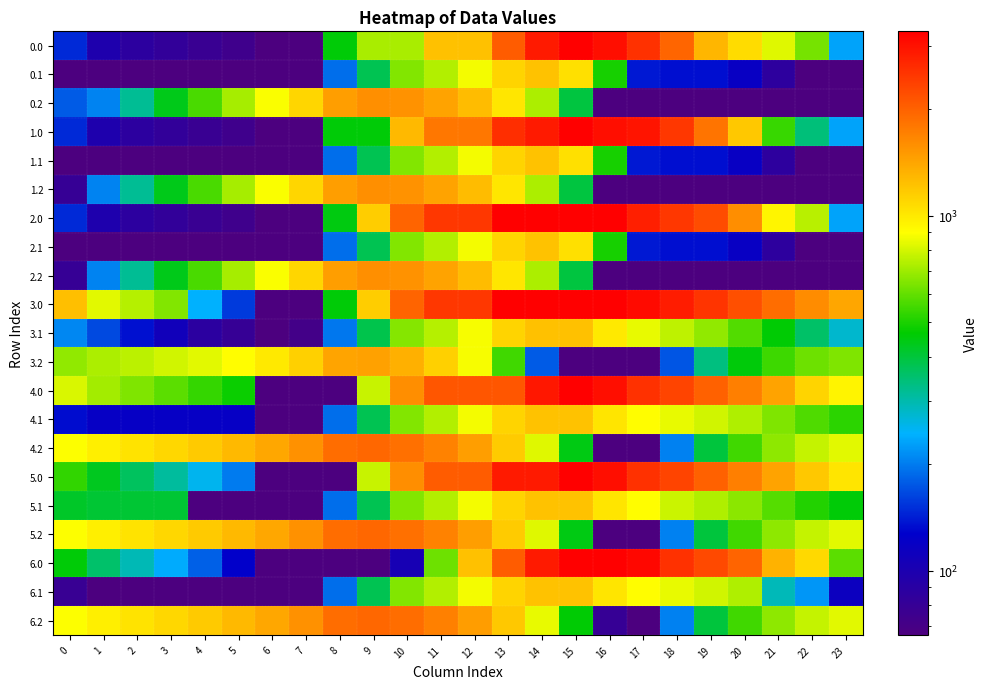

Reading left to right, what are all the values shown in this chart?

0.0: 0=147.7	1=97.7	2=87.2	3=82.8	4=77.9	5=74.1	6=66.0	7=66.0	8=457.3	9=717.1	10=717.1	11=1227.9	12=1227.9	13=2044.7	14=2861.4	15=3300.0	16=3046.6	17=2546.7	18=1954.1	19=1298.4	20=1066.2	21=825.4	22=631.2	23=230.5
0.1: 0=66.0	1=66.0	2=66.0	3=66.0	4=66.0	5=66.0	6=66.0	7=66.0	8=190.0	9=379.1	10=650.5	11=736.6	12=869.9	13=1108.9	14=1221.4	15=1046.6	16=493.8	17=139.0	18=133.6	19=133.4	20=118.8	21=86.1	22=66.0	23=66.0
0.2: 0=177.8	1=205.8	2=319.1	3=436.9	4=561.3	5=714.7	6=884.2	7=1105.4	8=1466.4	9=1576.8	10=1553.0	11=1431.2	12=1258.3	13=1015.4	14=725.0	15=395.9	16=66.0	17=66.0	18=66.0	19=66.0	20=66.0	21=66.0	22=66.0	23=66.0
1.0: 0=147.7	1=97.7	2=87.2	3=82.8	4=77.9	5=74.1	6=66.0	7=66.0	8=457.3	9=457.3	10=1274.1	11=1784.9	12=1784.9	13=2601.7	14=2861.4	15=3300.0	16=3046.6	17=2950.8	18=2474.0	19=1818.2	20=1182.0	21=537.1	22=342.9	23=230.5
1.1: 0=66.0	1=66.0	2=66.0	3=66.0	4=66.0	5=66.0	6=66.0	7=66.0	8=190.0	9=379.1	10=650.5	11=736.6	12=869.9	13=1108.9	14=1221.4	15=1046.6	16=493.8	17=139.0	18=133.6	19=133.4	20=118.8	21=86.1	22=66.0	23=66.0
1.2: 0=79.8	1=205.8	2=319.1	3=436.9	4=561.3	5=714.7	6=884.2	7=1105.4	8=1466.4	9=1576.8	10=1553.0	11=1431.2	12=1258.3	13=1015.4	14=725.0	15=395.9	16=66.0	17=66.0	18=66.0	19=66.0	20=66.0	21=66.0	22=66.0	23=66.0
2.0: 0=147.7	1=97.7	2=87.2	3=82.8	4=77.9	5=74.1	6=66.0	7=66.0	8=445.9	9=1155.7	10=1972.4	11=2483.2	12=2483.2	13=3300.0	14=3300.0	15=3300.0	16=3300.0	17=2800.2	18=2474.0	19=2222.2	20=1586.0	21=941.2	22=747.0	23=230.5
2.1: 0=66.0	1=66.0	2=66.0	3=66.0	4=66.0	5=66.0	6=66.0	7=66.0	8=190.0	9=379.1	10=650.5	11=736.6	12=869.9	13=1108.9	14=1221.4	15=1046.6	16=493.8	17=139.0	18=133.6	19=133.4	20=118.8	21=86.1	22=66.0	23=66.0
2.2: 0=79.8	1=205.8	2=319.1	3=436.9	4=561.3	5=714.7	6=884.2	7=1105.4	8=1466.4	9=1576.8	10=1553.0	11=1431.2	12=1258.3	13=1015.4	14=725.0	15=395.9	16=66.0	17=66.0	18=66.0	19=66.0	20=66.0	21=66.0	22=66.0	23=66.0
3.0: 0=1238.8	1=833.0	2=739.8	3=652.5	4=243.5	5=156.9	6=66.0	7=66.0	8=457.3	9=1155.7	10=1972.4	11=2483.2	12=2483.2	13=3300.0	14=3300.0	15=3300.0	16=3300.0	17=3121.4	18=2850.0	19=2515.4	20=2200.4	21=1876.8	22=1599.7	23=1404.5
3.1: 0=208.7	1=165.1	2=134.9	3=110.0	4=88.1	5=80.3	6=66.0	7=71.5	8=195.5	9=384.7	10=656.0	11=742.1	12=875.4	13=1114.4	14=1227.0	15=1227.0	16=995.4	17=845.3	18=757.1	19=674.0	20=576.5	21=461.0	22=358.1	23=275.9
3.2: 0=677.3	1=722.1	2=754.2	3=790.9	4=834.1	5=906.3	6=994.6	7=1134.6	8=1414.5	9=1443.7	10=1337.1	11=1132.4	12=876.6	13=550.9	14=177.8	15=66.0	16=66.0	17=66.0	18=172.9	19=338.3	20=455.9	21=546.6	22=616.5	23=646.7
4.0: 0=809.3	1=707.8	2=645.8	3=589.9	4=533.4	5=478.1	6=66.0	7=66.0	8=66.0	9=775.7	10=1592.5	11=2103.3	12=2103.3	13=2103.3	14=2920.1	15=3300.0	16=3046.6	17=2546.7	18=2306.7	19=2003.4	20=1719.7	21=1427.4	22=1107.6	23=943.6
4.1: 0=132.4	1=120.2	2=120.2	3=120.2	4=120.2	5=120.2	6=66.0	7=66.0	8=190.0	9=379.1	10=650.5	11=736.6	12=869.9	13=1108.9	14=1221.4	15=1221.4	16=1021.2	17=902.4	18=845.5	19=793.7	20=727.6	21=643.4	22=571.8	23=520.9
4.2: 0=892.1	1=967.6	2=1030.4	3=1097.8	4=1171.7	5=1274.6	6=1393.6	7=1564.2	8=1874.8	9=1934.7	10=1859.4	11=1686.0	12=1461.6	13=1167.2	14=825.4	15=444.7	16=66.0	17=66.0	18=203.6	19=399.6	20=548.0	21=669.4	22=769.9	23=830.8
5.0: 0=530.9	1=429.4	2=367.4	3=311.5	4=255.0	5=199.7	6=66.0	7=66.0	8=66.0	9=775.7	10=1592.5	11=2044.7	12=2044.7	13=2861.4	14=2861.4	15=3300.0	16=3046.6	17=2546.7	18=2306.7	19=2003.4	20=1719.7	21=1427.4	22=1181.7	23=1017.7
5.1: 0=421.3	1=409.1	2=409.1	3=409.1	4=66.0	5=66.0	6=66.0	7=66.0	8=190.0	9=379.1	10=650.5	11=736.6	12=869.9	13=1108.9	14=1221.4	15=1221.4	16=1021.2	17=902.4	18=781.8	19=730.1	20=663.9	21=579.7	22=508.1	23=457.2
5.2: 0=892.1	1=967.6	2=1030.4	3=1097.8	4=1171.7	5=1274.6	6=1393.6	7=1564.2	8=1874.8	9=1934.7	10=1859.4	11=1686.0	12=1461.6	13=1167.2	14=825.4	15=444.7	16=66.0	17=66.0	18=203.6	19=399.6	20=548.0	21=669.4	22=769.9	23=830.8
6.0: 0=456.7	1=355.3	2=293.3	3=237.4	4=180.9	5=125.6	6=66.0	7=66.0	8=66.0	9=66.0	10=103.8	11=614.7	12=1227.9	13=2044.7	14=2861.4	15=3300.0	16=3300.0	17=3152.7	18=2560.1	19=2256.8	20=1973.1	21=1328.3	22=1082.6	23=591.1
6.1: 0=78.2	1=66.0	2=66.0	3=66.0	4=66.0	5=66.0	6=66.0	7=66.0	8=190.0	9=379.1	10=650.5	11=736.6	12=869.9	13=1108.9	14=1221.4	15=1221.4	16=1021.2	17=902.4	18=845.5	19=793.7	20=727.6	21=290.8	22=219.3	23=114.1
6.2: 0=892.1	1=967.6	2=1030.4	3=1097.8	4=1171.7	5=1274.6	6=1393.6	7=1564.2	8=1874.8	9=1934.7	10=1875.6	11=1702.3	12=1477.8	13=1183.4	14=841.6	15=460.9	16=79.5	17=66.0	18=203.6	19=399.6	20=548.0	21=669.4	22=769.9	23=830.8